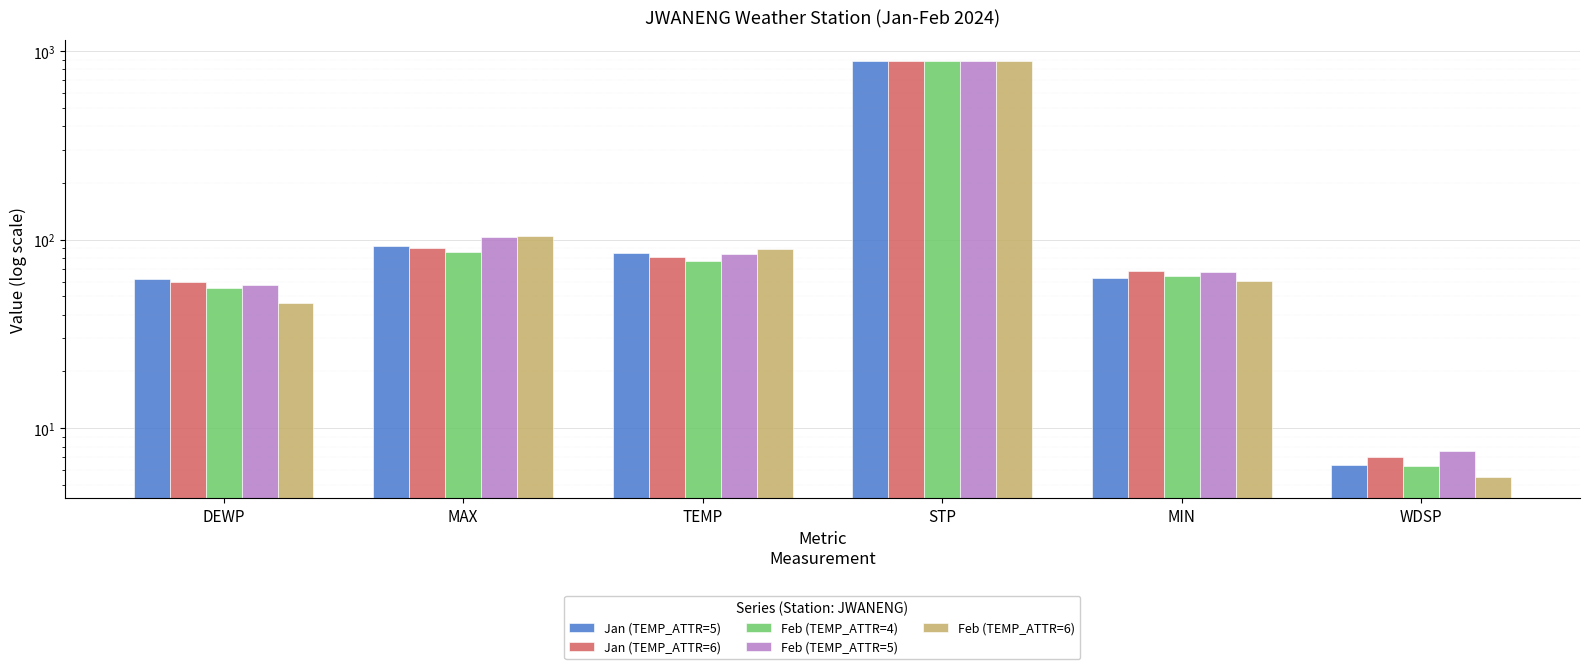

Is it true that Feb (TEMP_ATTR=5) equals 882.6 at STP?

True